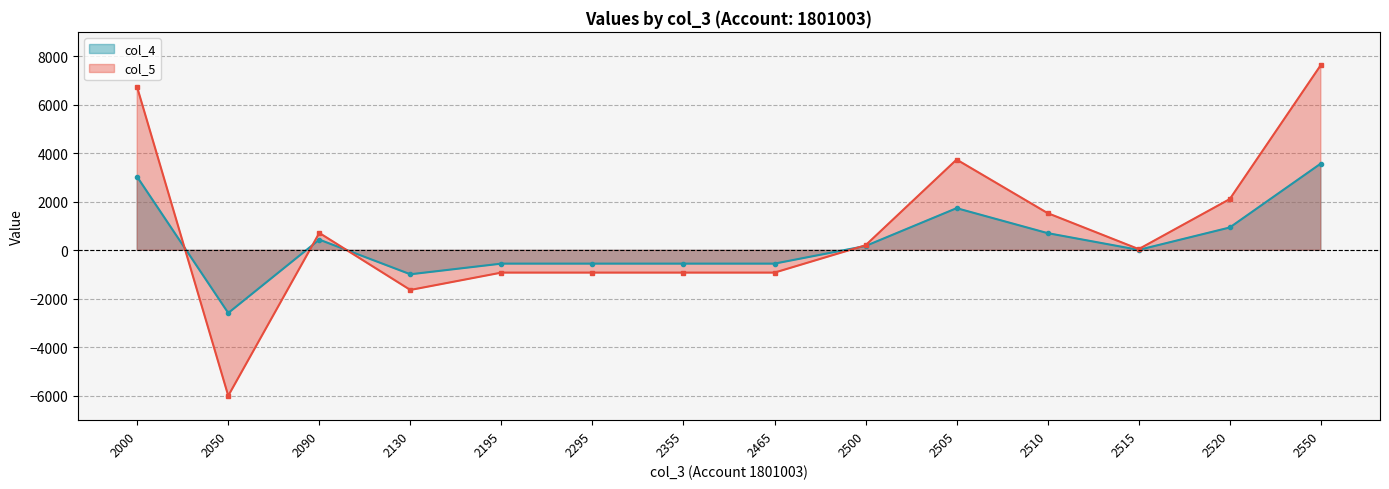

Which category has the highest value across all series?

2550